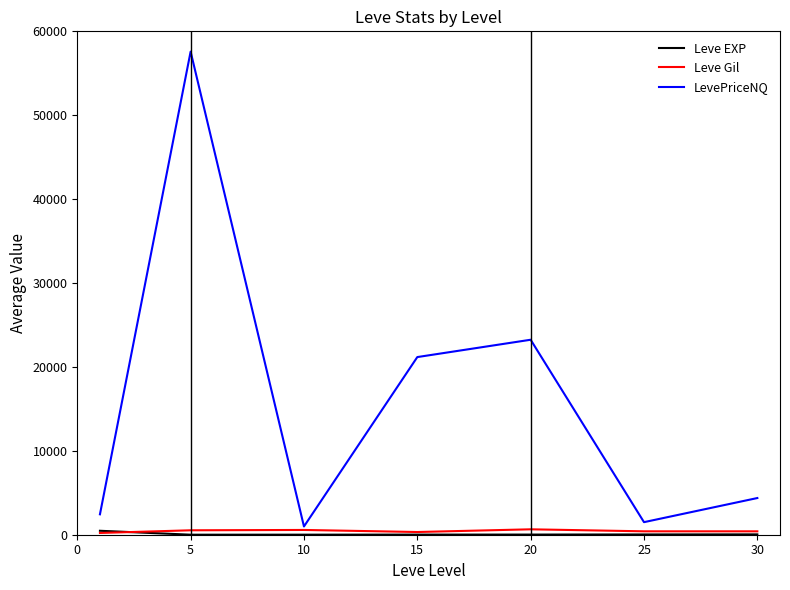

What is the maximum value shown in the chart?

57581.8